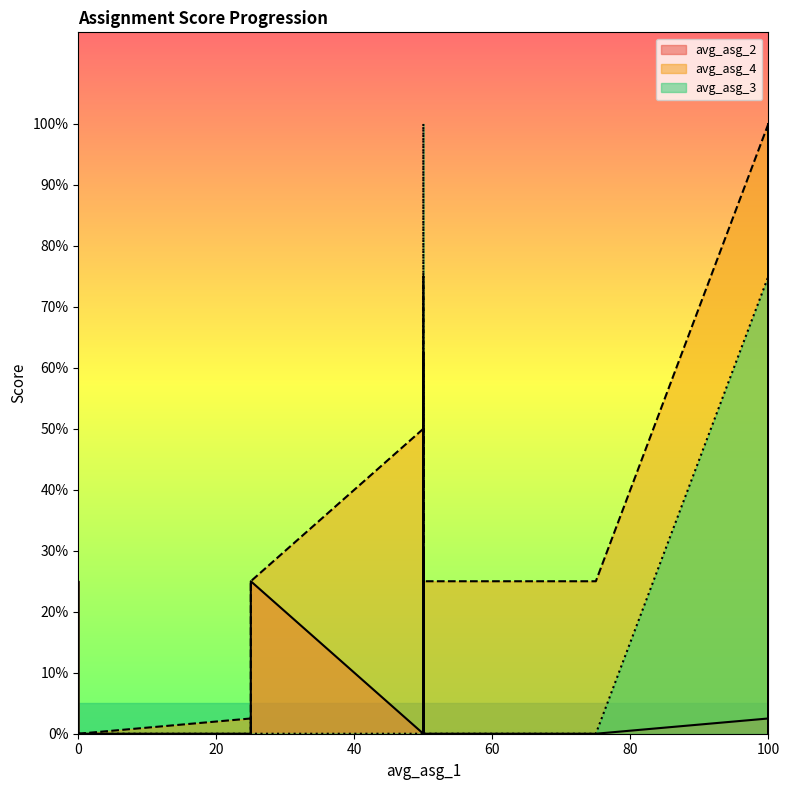

What is the label of the 33rd point from the left?

100